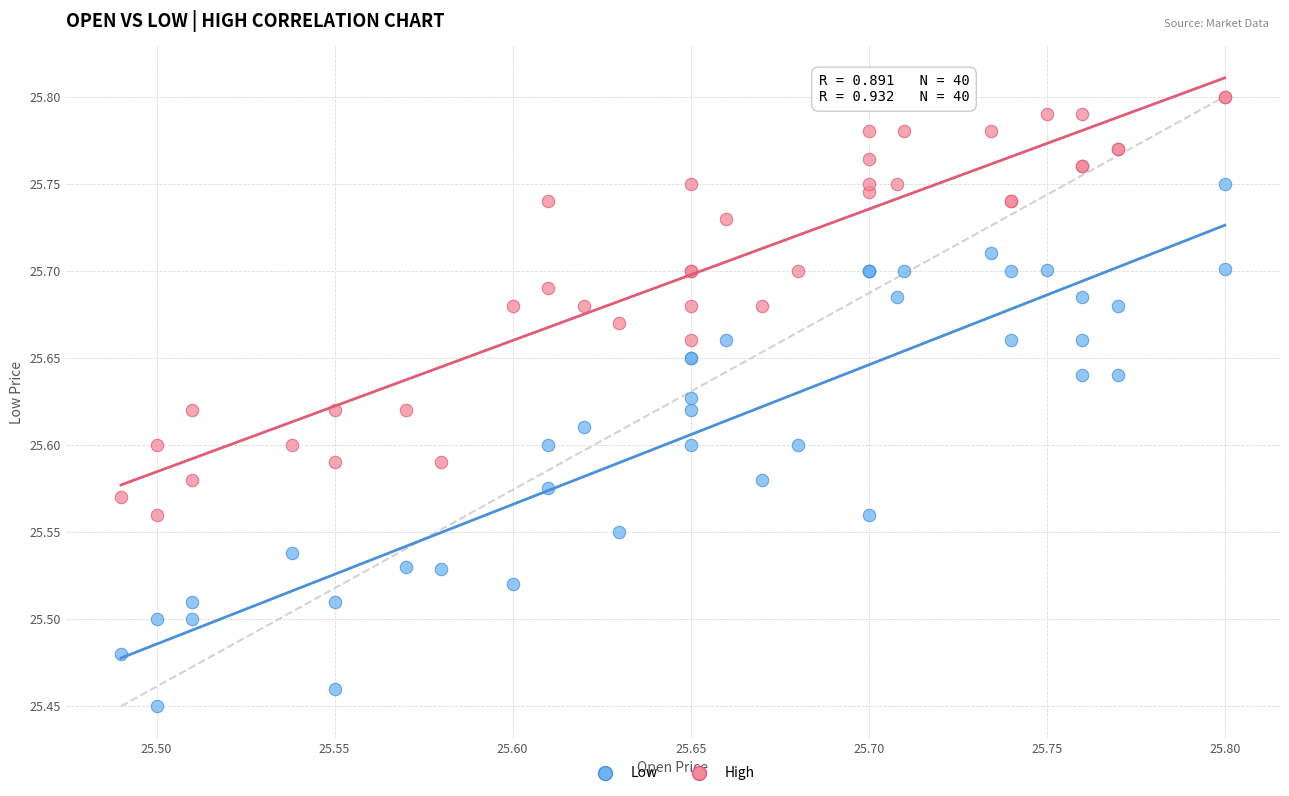

Which series contains the highest Y value?

High